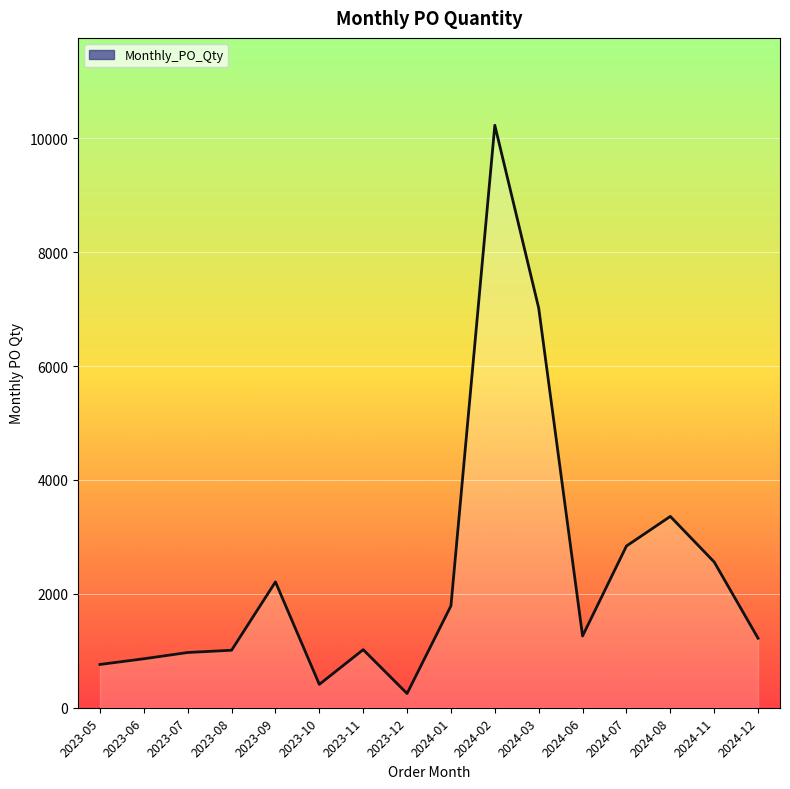

The value at 2023-07 is 970. True or false?

True